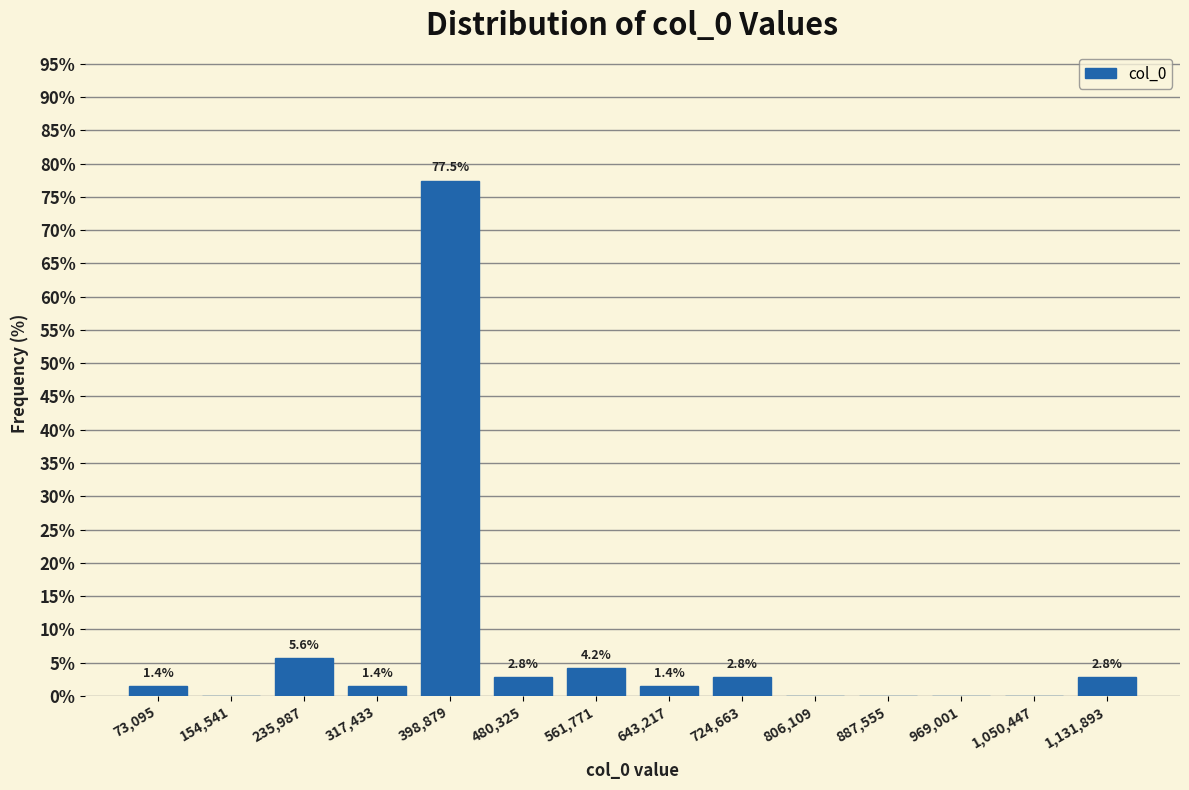

Reading left to right, list all the values displayed in this chart.

73,095=1.4	154,541=0.0	235,987=5.6	317,433=1.4	398,879=77.5	480,325=2.8	561,771=4.2	643,217=1.4	724,663=2.8	806,109=0.0	887,555=0.0	969,001=0.0	1,050,447=0.0	1,131,893=2.8